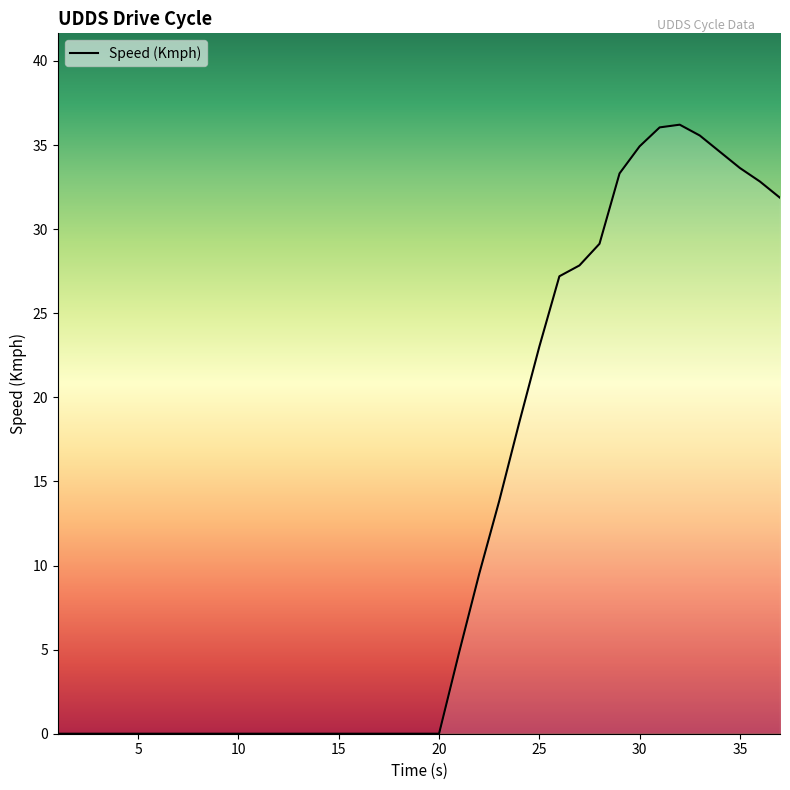

Where is the first local maximum?

32